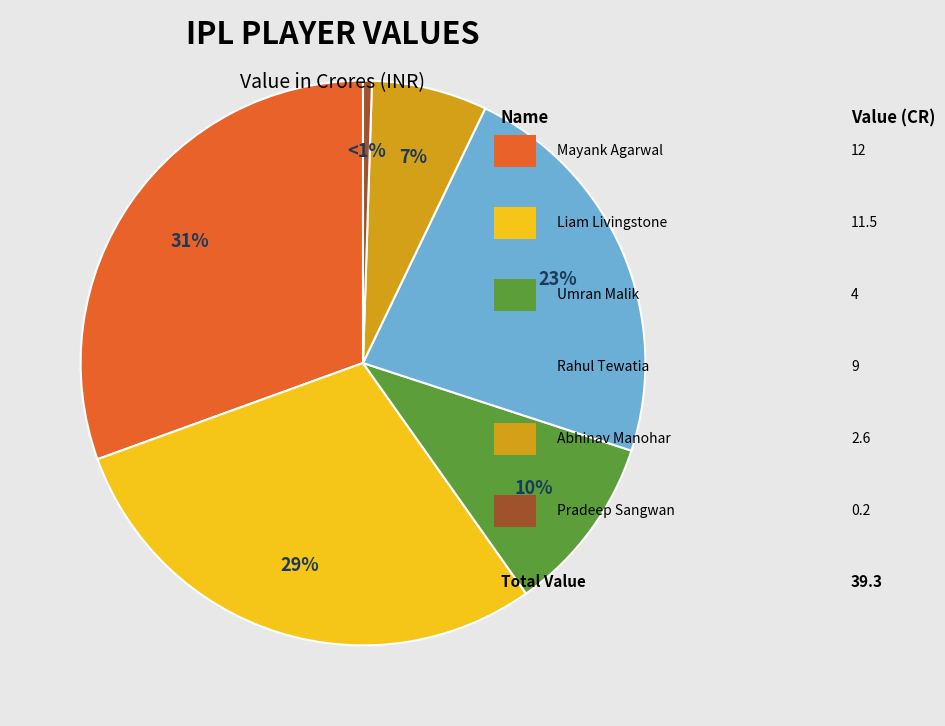

Is there any slice that represents more than half of the pie?

No